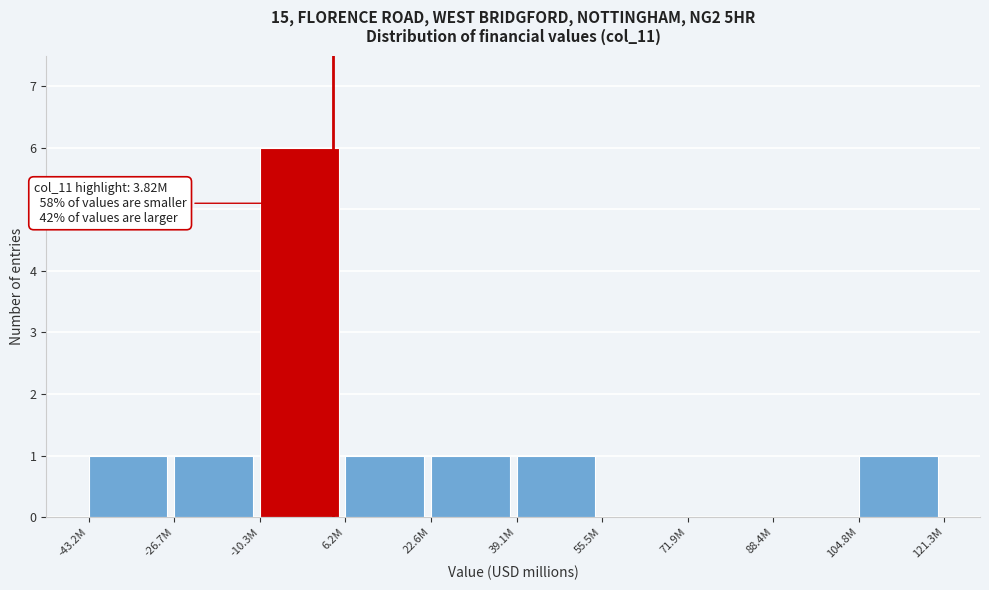

Reading left to right, transcribe all the data shown in this chart.

-43.2M=1	-26.7M=1	-10.3M=6	6.2M=1	22.6M=1	39.1M=1	55.5M=0	71.9M=0	88.4M=0	104.8M=1